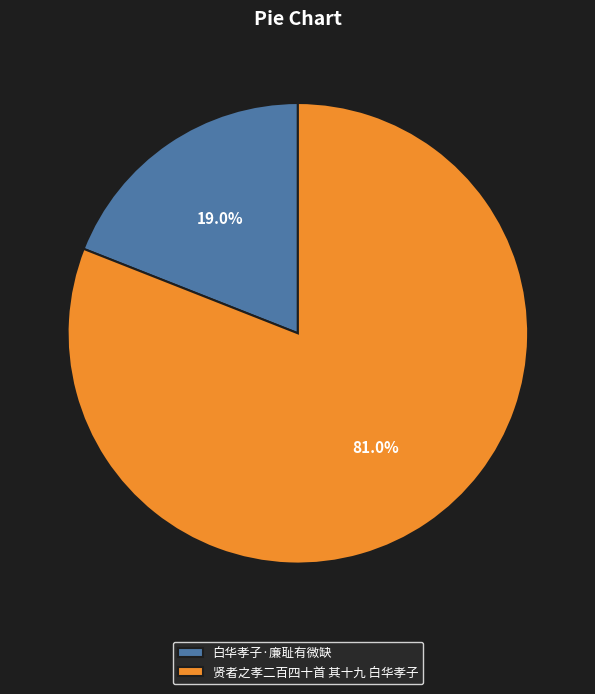

To the nearest percent, what is the average slice percentage?

50%